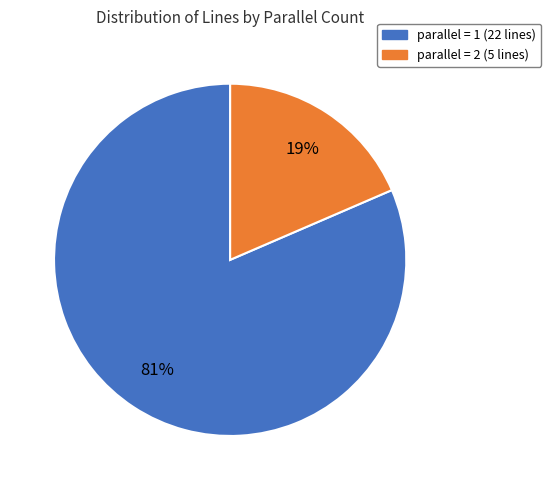

How many slices are in this pie chart?

2